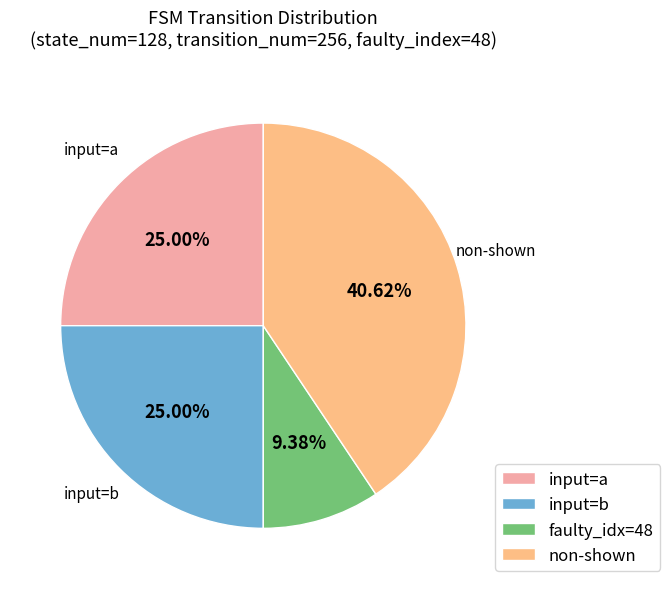

Is there a majority slice in this chart?

No